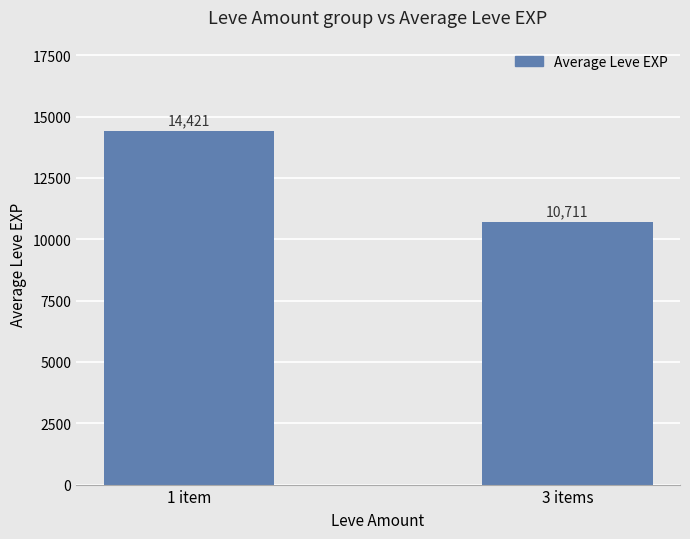

Reading right to left, transcribe all the data shown in this chart.

10711	14421